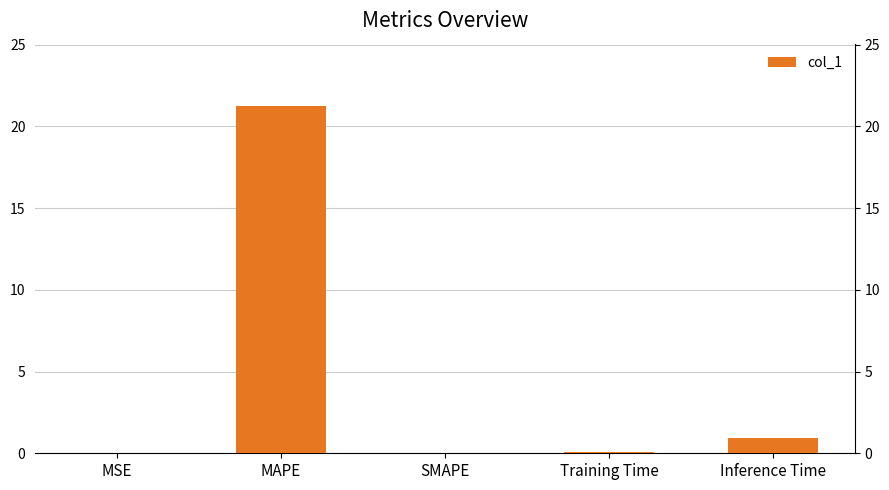

Between MSE and MAPE, which is larger?

MAPE